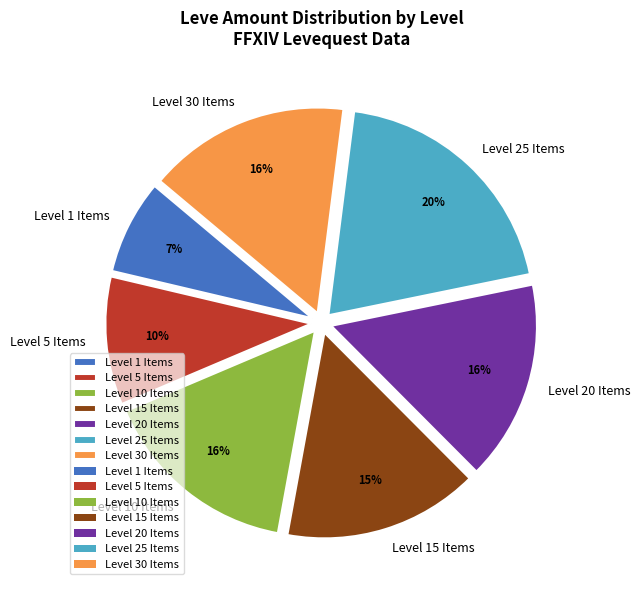

Count the number of slices in the pie.

7